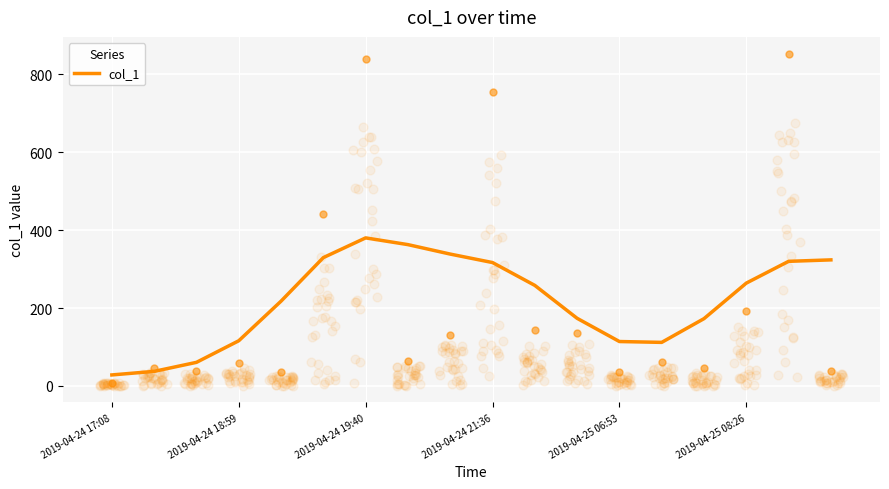

What is the minimum value for col_1?

28.3